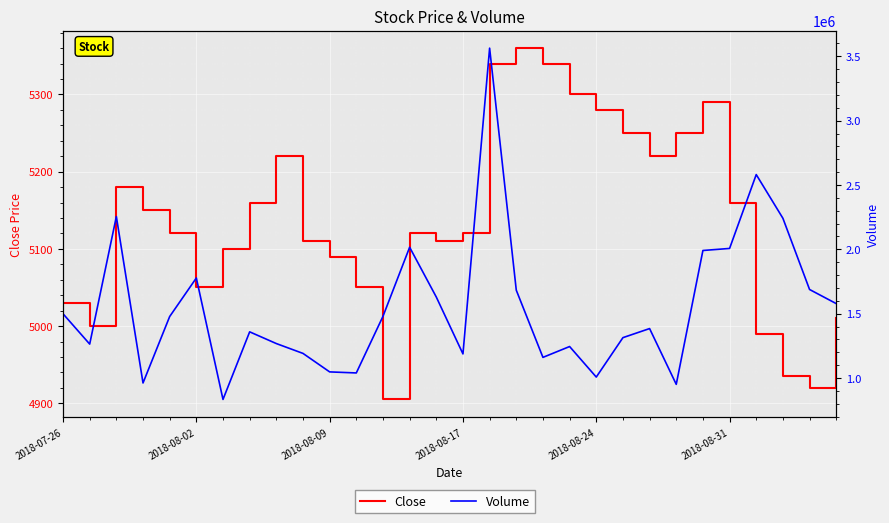

Reading left to right, what are all the values shown in this chart?

Close: 5030	5000	5180	5150	5120	5050	5100	5160	5220	5110	5090	5050	4905	5120	5110	5120	5340	5360	5340	5300	5280	5250	5220	5250	5290	5160	4990	4935	4920	5010
Volume: 1499430	1263980	2254553	961826	1478047	1777467	834006	1359114	1268106	1191621	1047965	1039828	1479558	2016323	1629560	1187651	3563209	1682719	1160748	1245059	1007815	1314059	1384531	951250	1991214	2007108	2580816	2241512	1688141	1578560